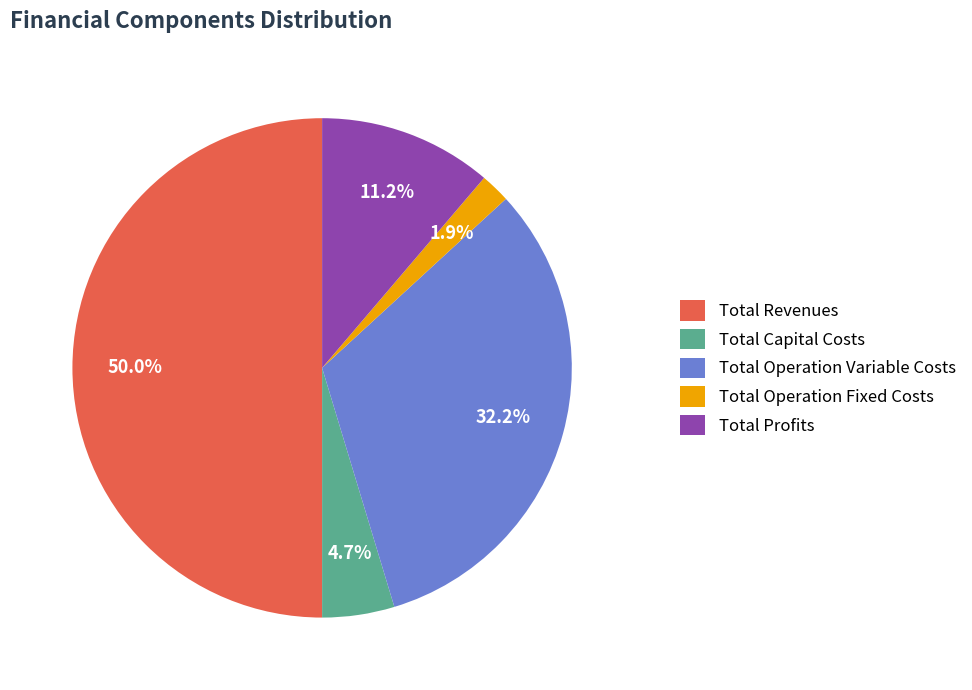

Which slice represents more than half of the pie?

Total Revenues